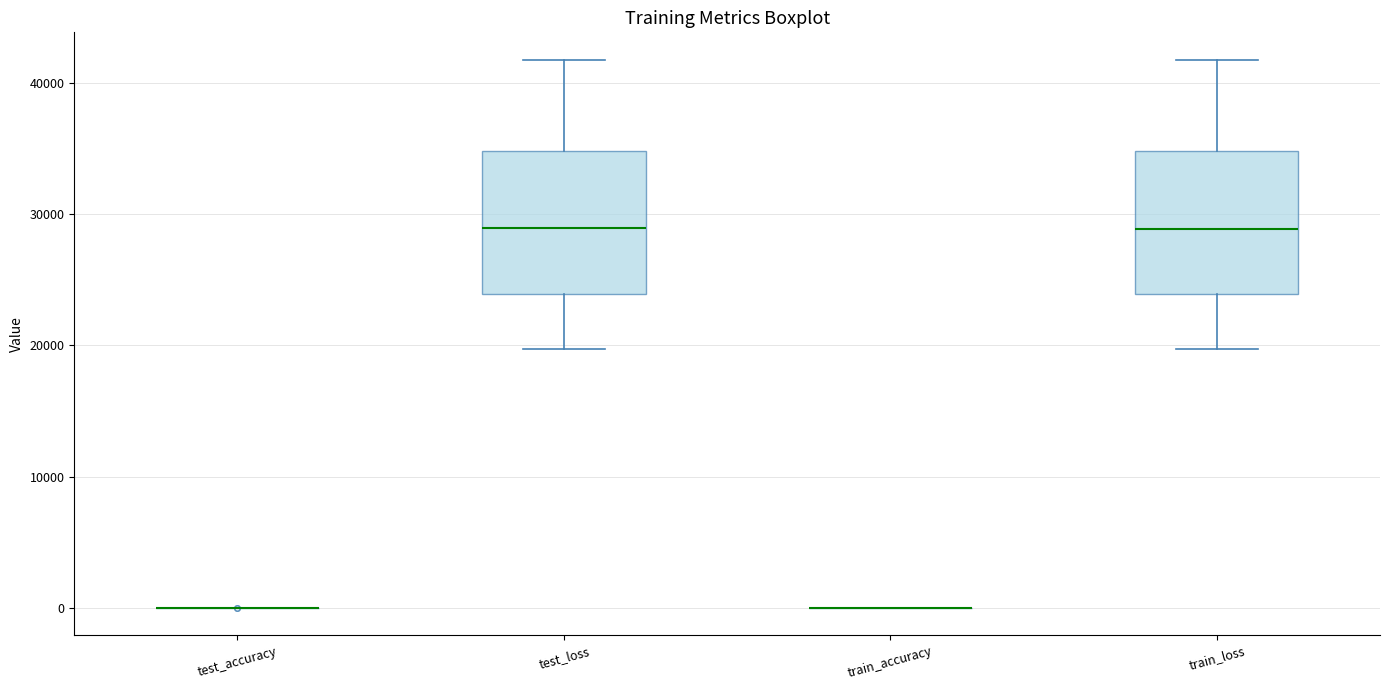

Reading left to right, transcribe this box plot: for each box, give where its median line is, the range the box spans, and where its two whiskers end, as read against the y-axis. The values are not printed on the chart, so give them approximately, as read against the axis.

test_accuracy: box collapsed to a line at 0, whiskers 0 to 0
test_loss: median 29000, box 24000 to 35000, whiskers 20000 to 42000
train_accuracy: box collapsed to a line at 0, whiskers 0 to 0
train_loss: median 29000, box 24000 to 35000, whiskers 20000 to 42000